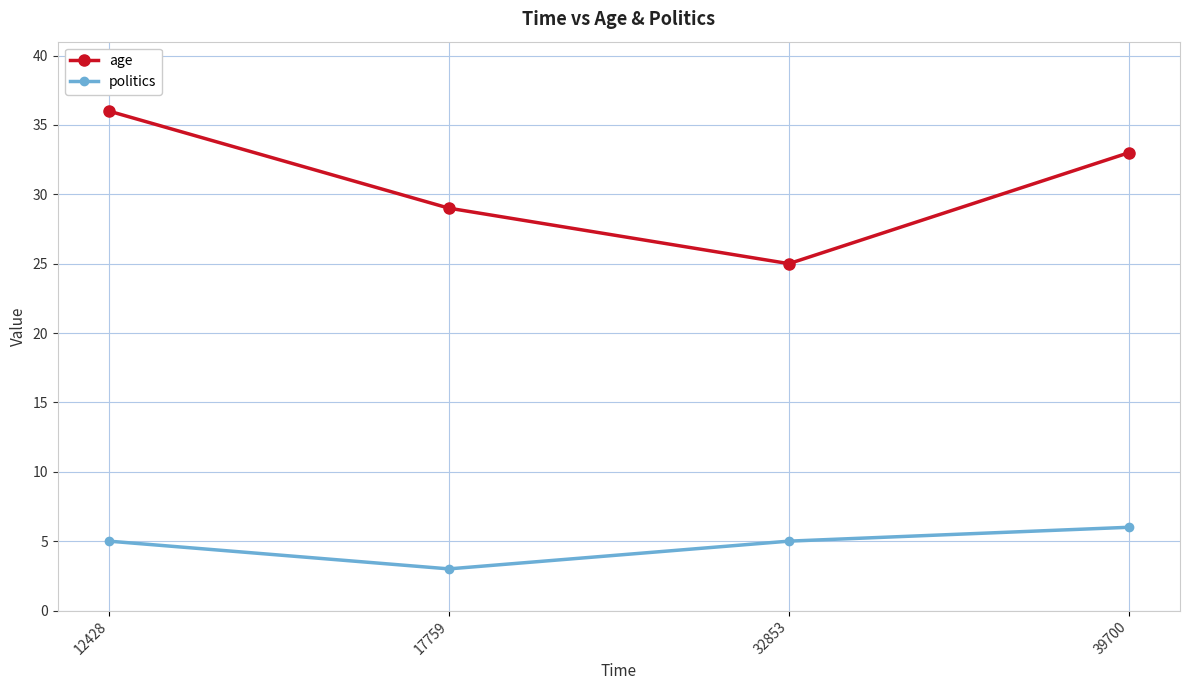

True or false: age and politics cross at least once.

False